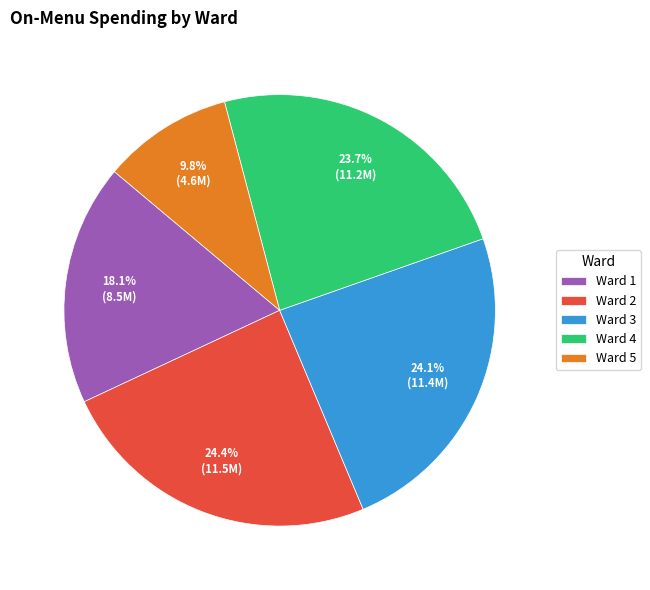

Approximately how many times larger is the value at Ward 4 compared to Ward 1?

1.3